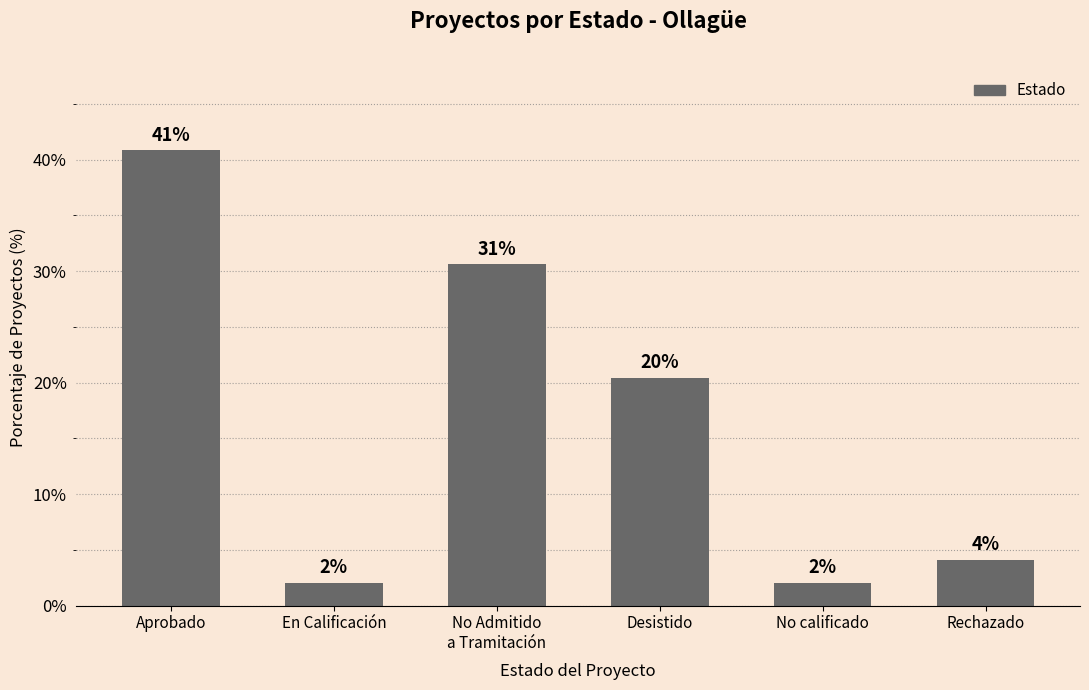

Where does the data first go above 20?

Aprobado